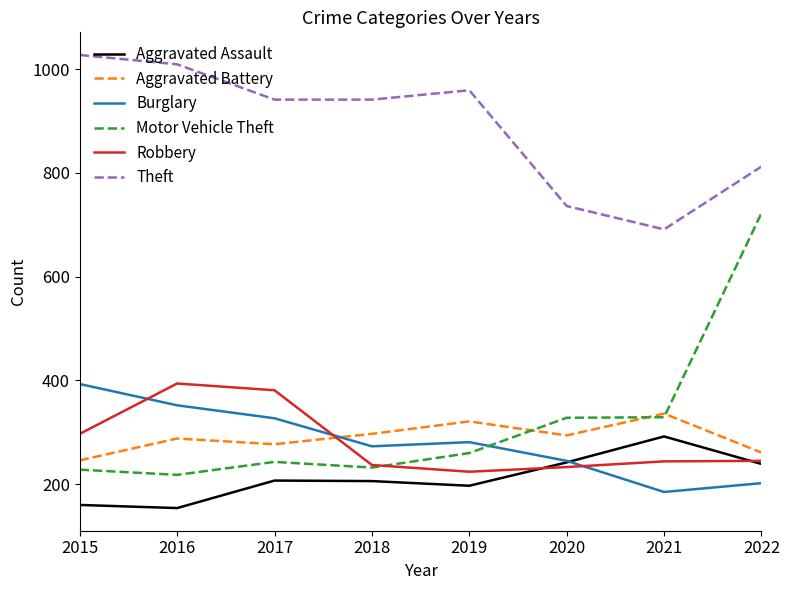

How many lines are shown in the chart?

6